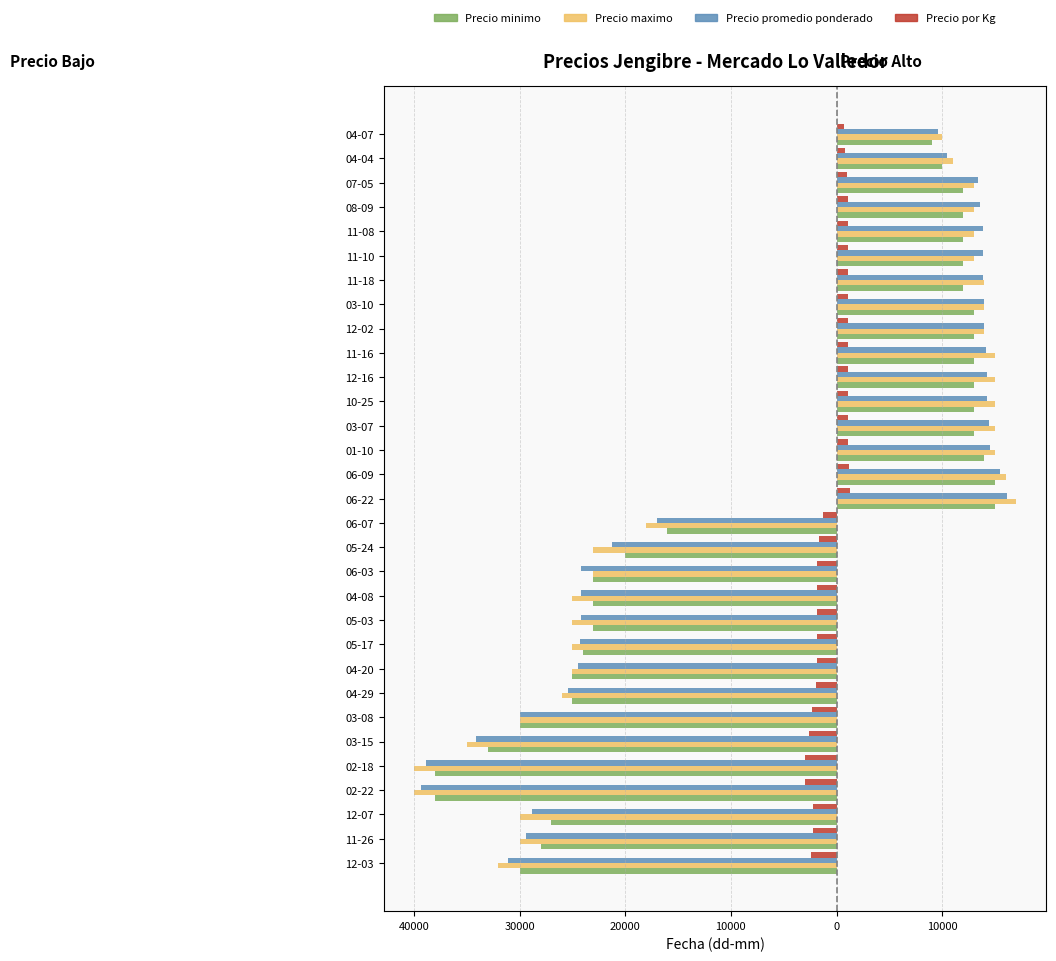

What are all the series names shown in the legend?

Precio minimo, Precio maximo, Precio promedio ponderado, Precio por Kg